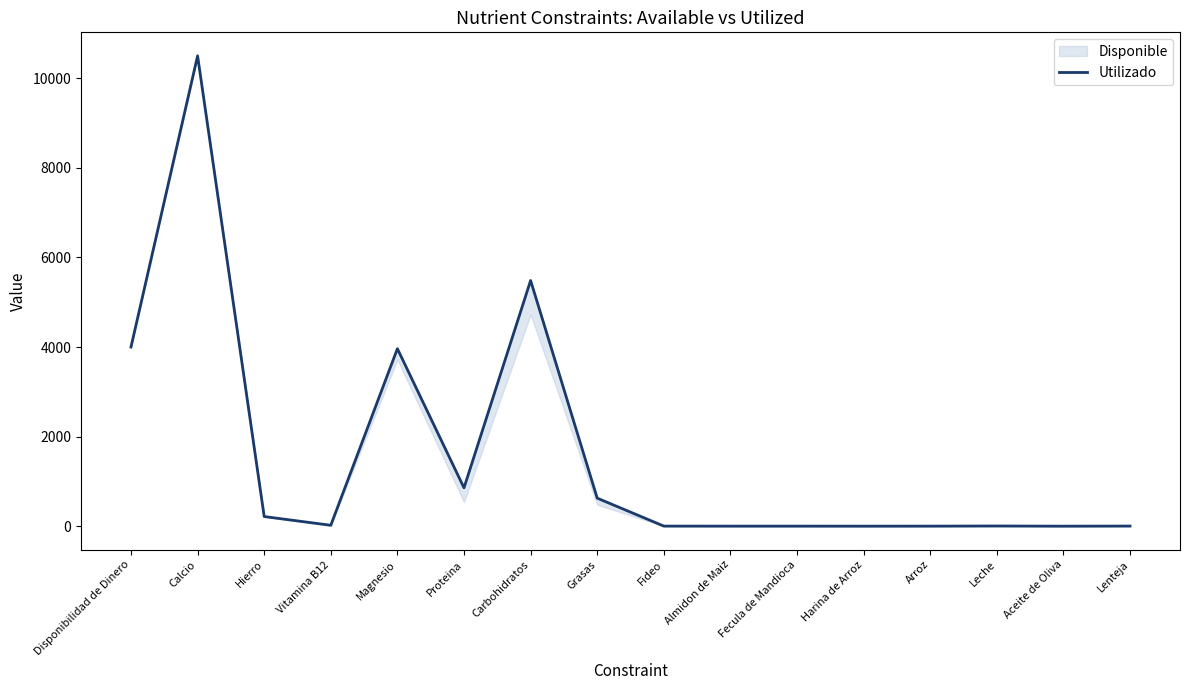

Reading left to right, what are all the values shown in this chart?

Disponibilidad de Dinero=4000.0	Calcio=10500.0	Hierro=216.0	Vitamina B12=21.1	Magnesio=3963.1	Proteina=857.1	Carbohidratos=5485.3	Grasas=626.9	Fideo=3.0	Almidon de Maiz=2.0	Fecula de Mandioca=2.0	Harina de Arroz=1.0	Arroz=2.0	Leche=5.3	Aceite de Oliva=1.0	Lenteja=3.7